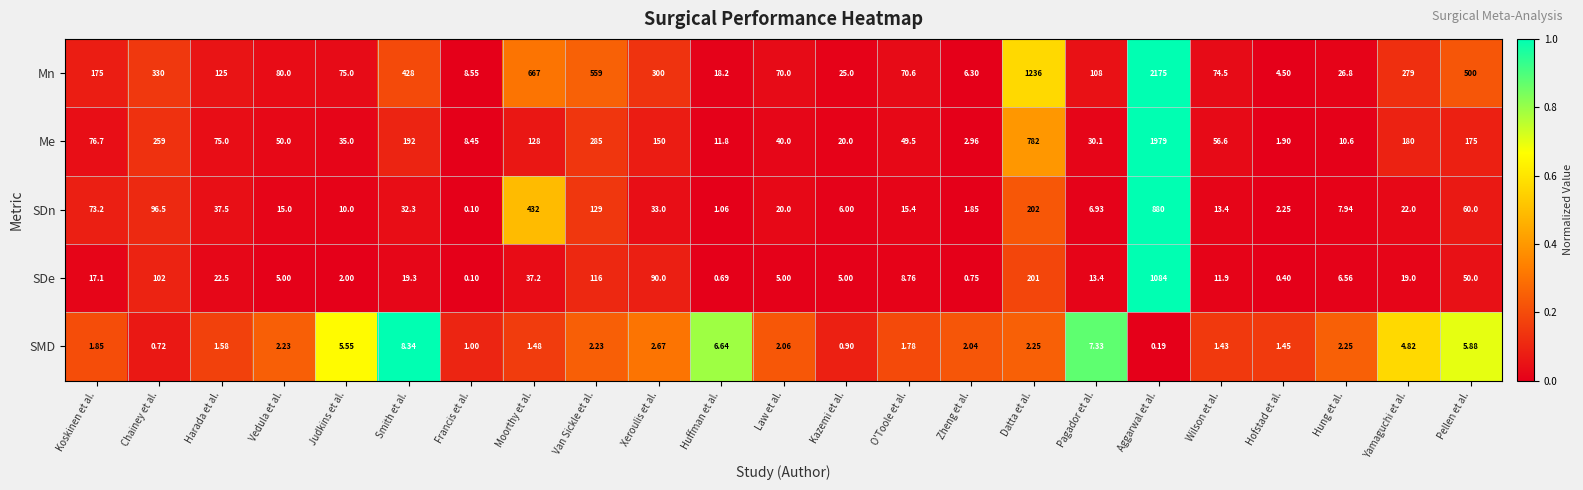

Is the value of SDn at Pellen et al. greater than the value of Me at Judkins et al.?

Yes